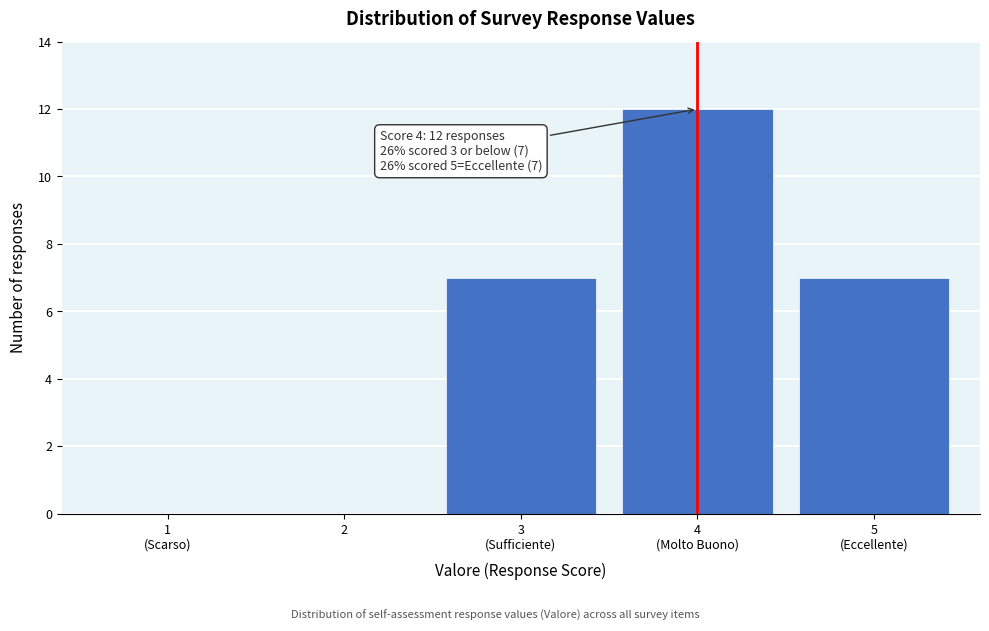

Are the bars horizontal?

No